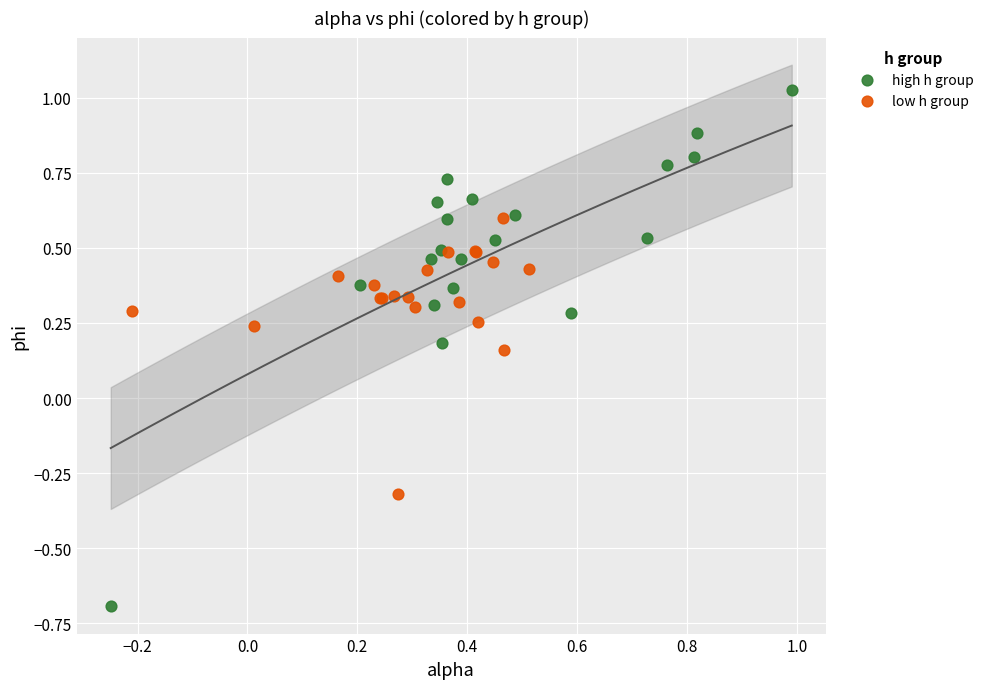

Which series reaches the minimum Y coordinate?

high h group